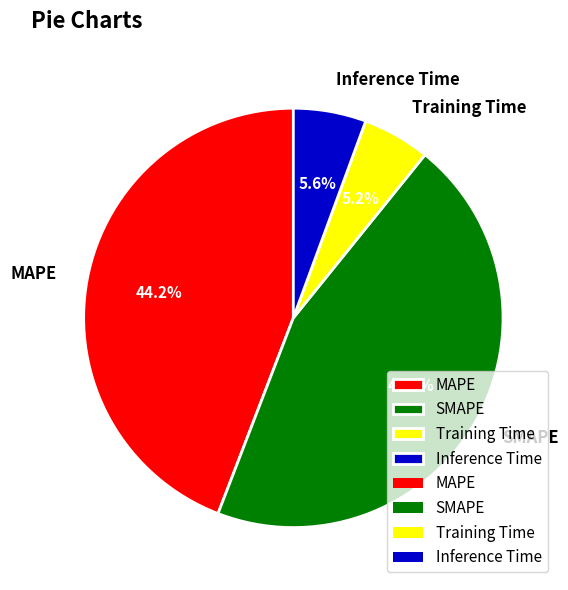

What percentage is the Inference Time slice, to the nearest percent?

6%